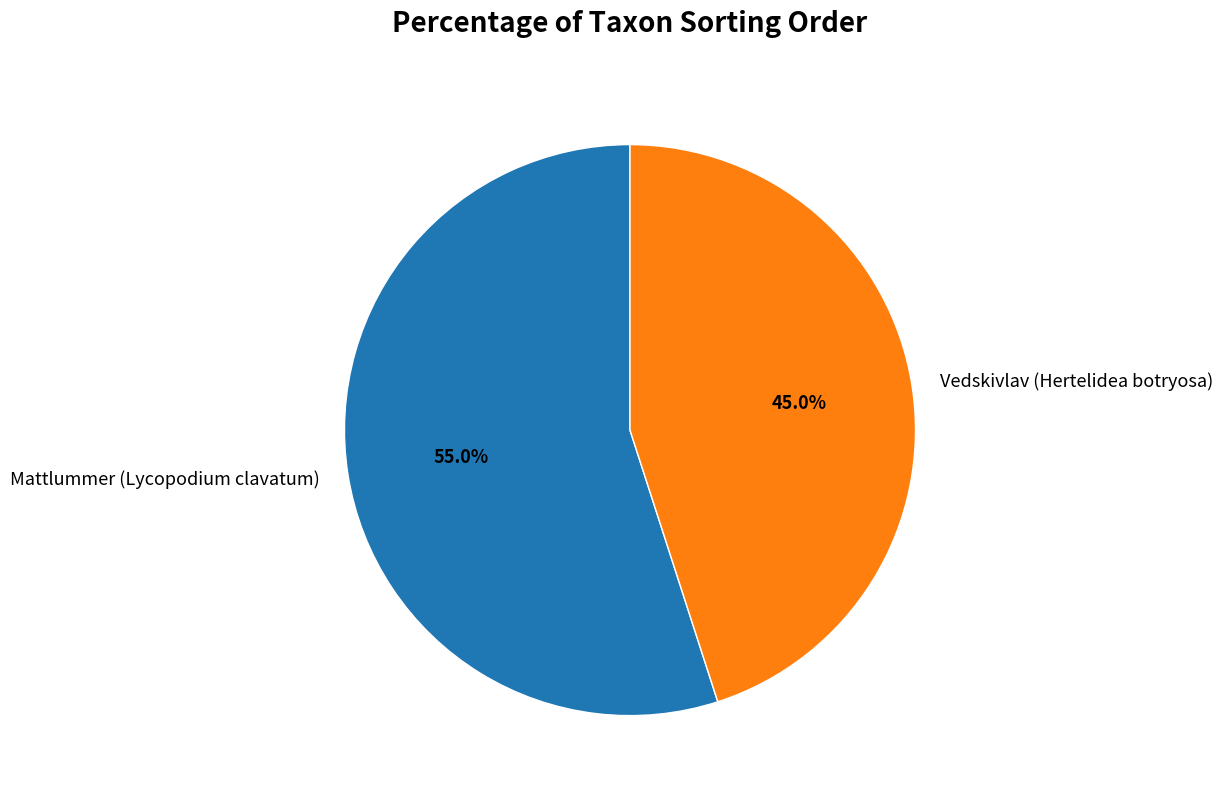

What percentage is NOT represented by Vedskivlav (Hertelidea botryosa)?

55.0%